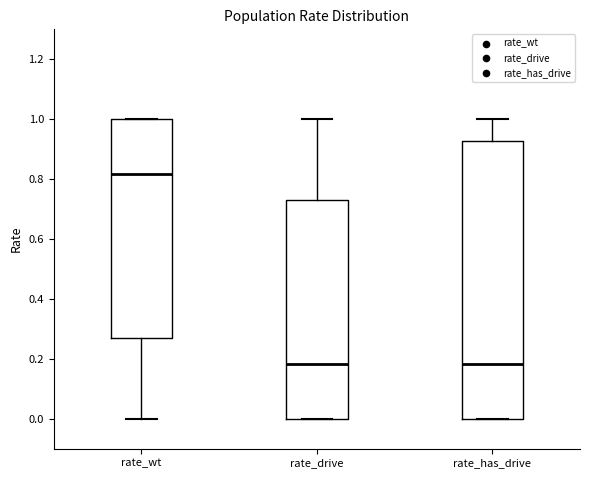

Reading left to right, transcribe this box plot: for each box, give where its median line is, the range the box spans, and where its two whiskers end, as read against the y-axis. The values are not printed on the chart, so give them approximately, as read against the axis.

rate_wt: median 0.82, box 0.26 to 1.00, whiskers 0.00 to 1.00
rate_drive: median 0.18, box 0.00 to 0.74, whiskers 0.00 to 1.00
rate_has_drive: median 0.18, box 0.00 to 0.92, whiskers 0.00 to 1.00